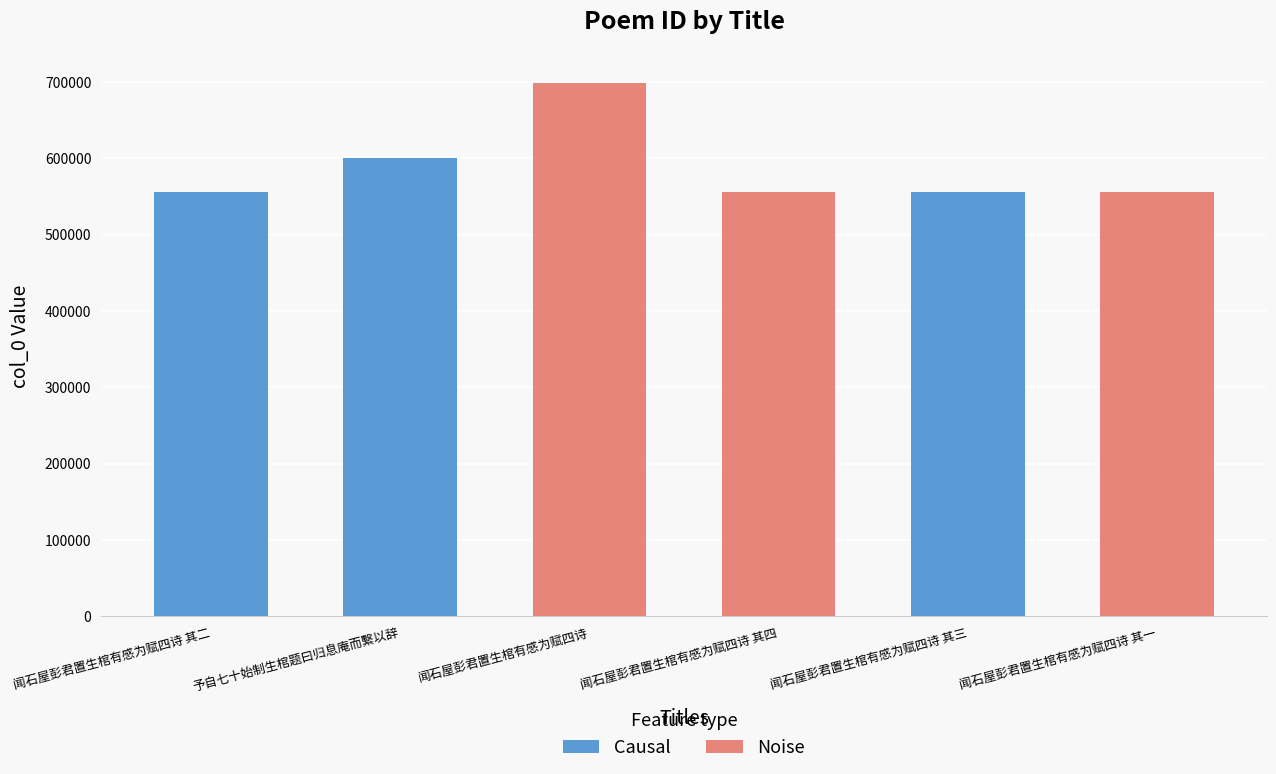

How many values are below 556142?

3